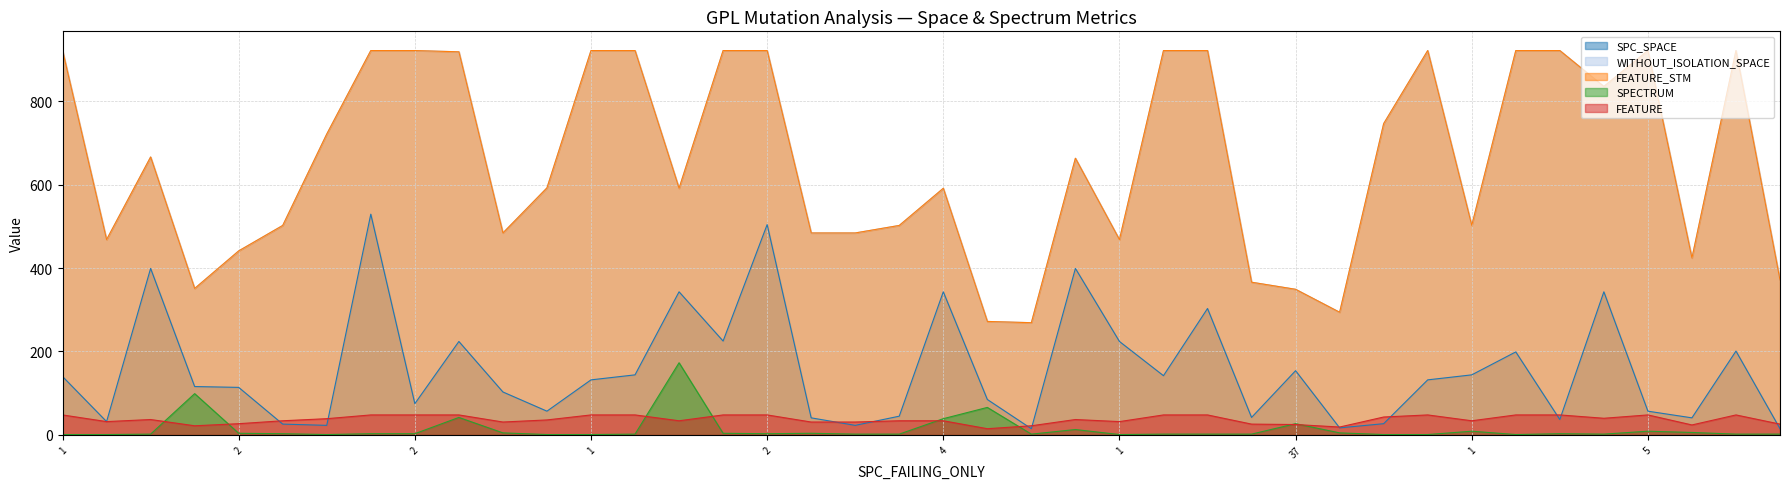

How many intersections are there between FEATURE and SPC_SPACE?

11